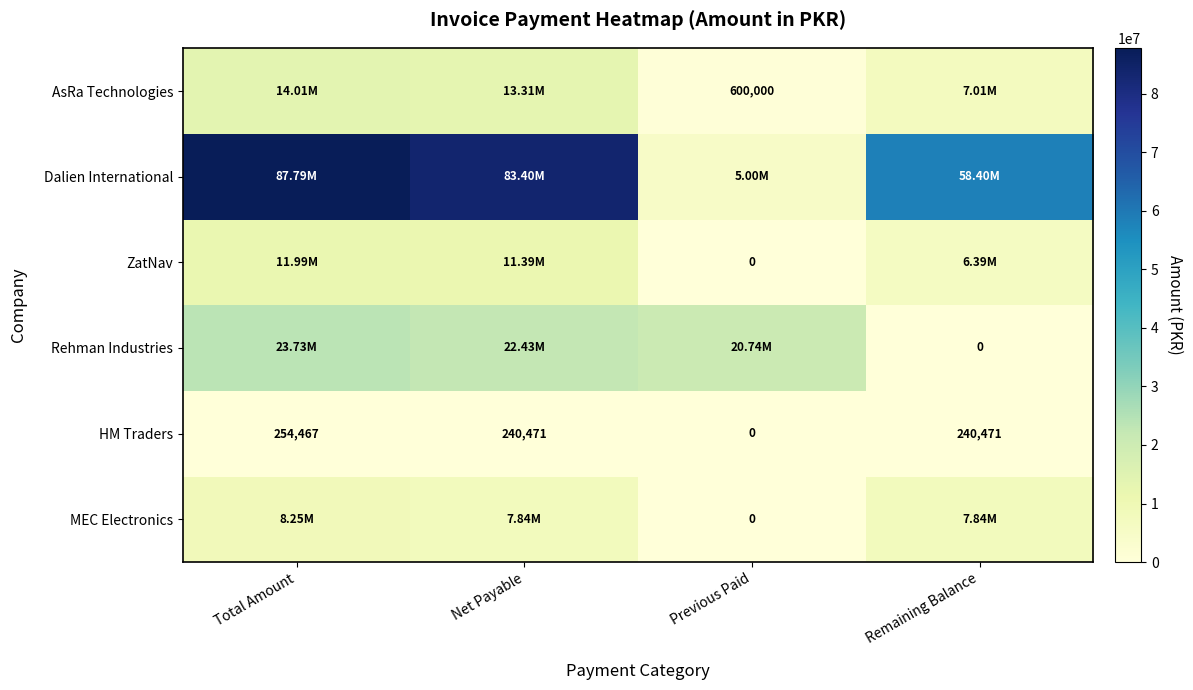

How many distinct data groups are displayed?

6